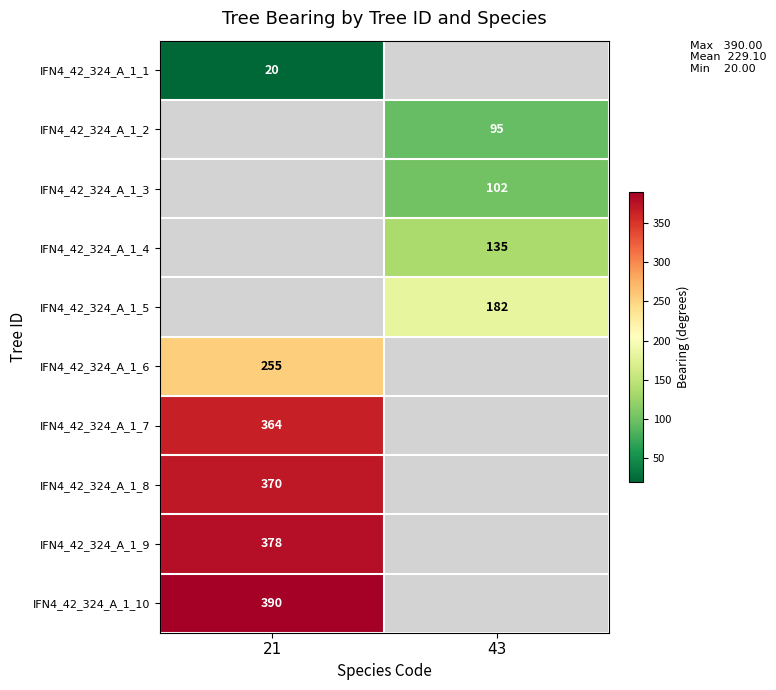

True or false: IFN4_42_324_A_1_6 has a value of 177 at 21.

False